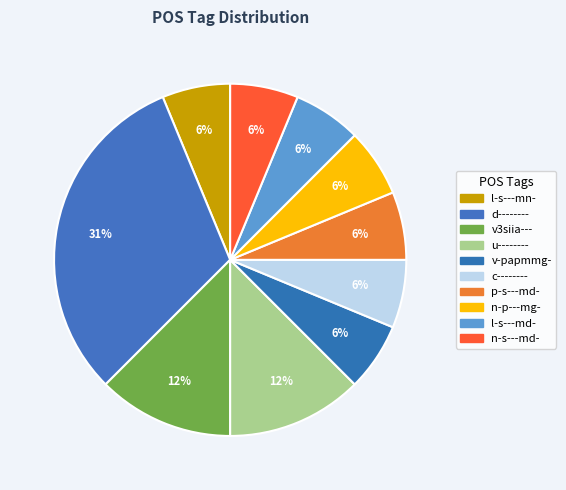

Count the number of slices in the pie.

10